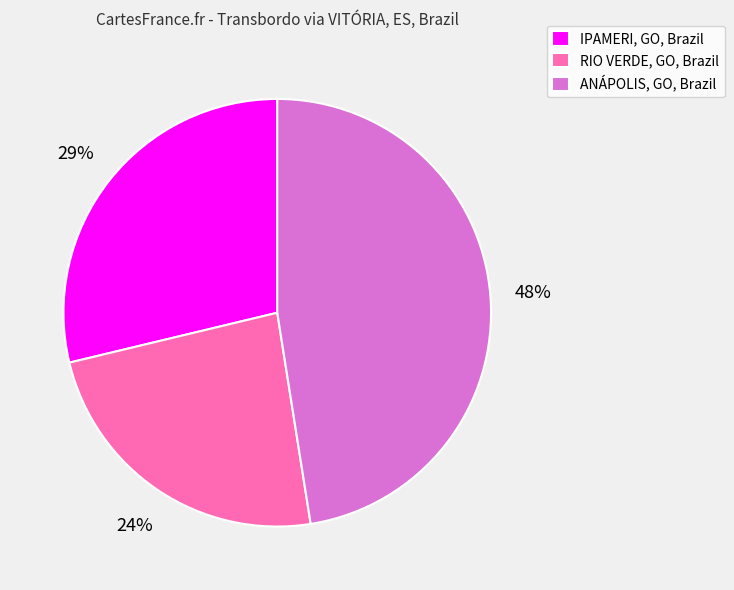

To the nearest percent, what is the combined percentage of ANÁPOLIS, GO, Brazil and RIO VERDE, GO, Brazil?

71%